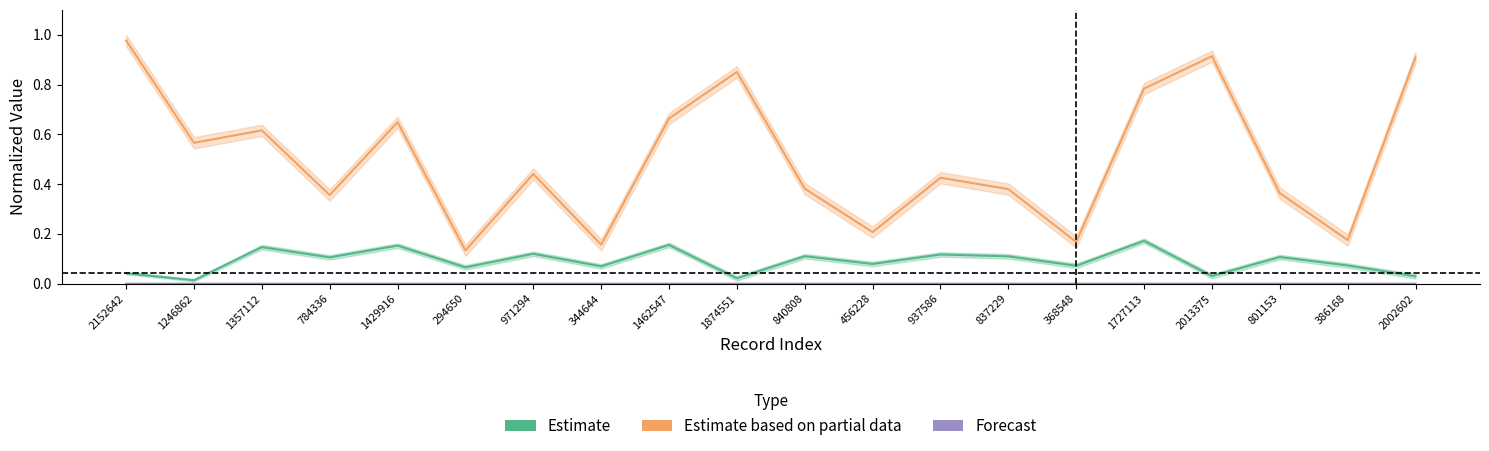

Count the number of data series in this chart.

3